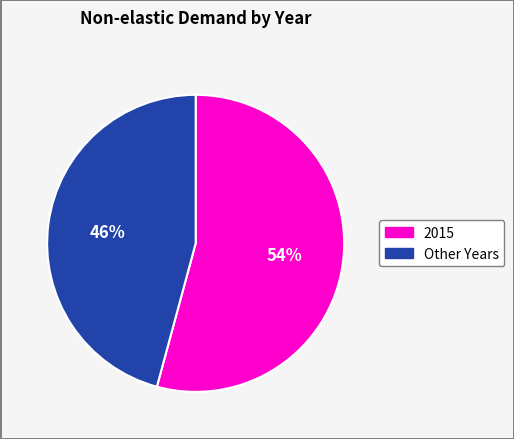

To the nearest percent, what is the difference between the largest and smallest slice percentages?

8%